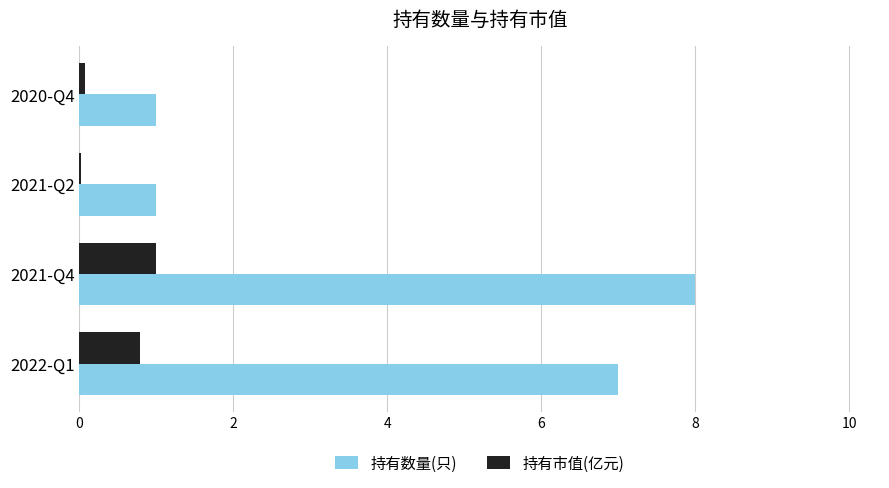

Which series has the largest total across all categories?

持有数量(只)